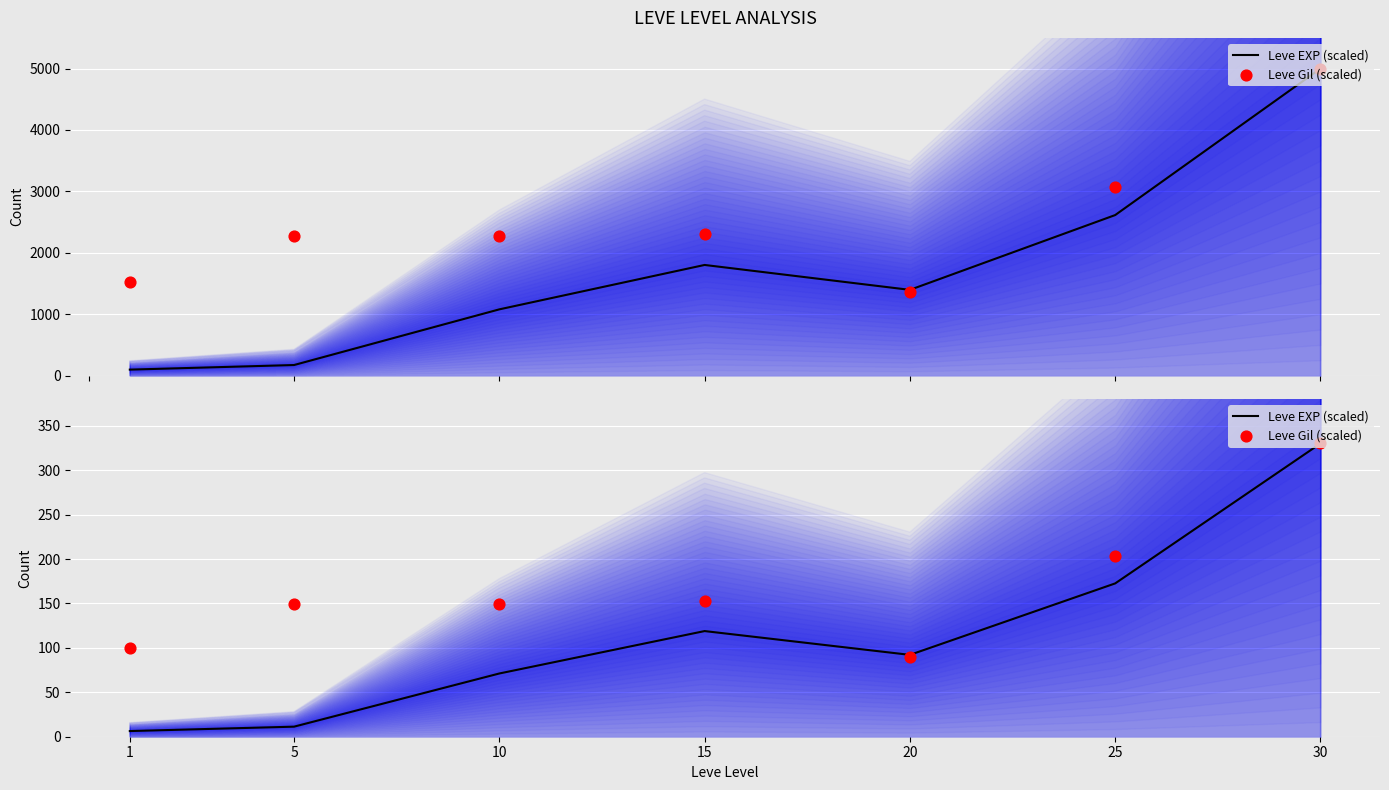

Which series reaches the maximum Y coordinate?

Leve EXP (scaled)